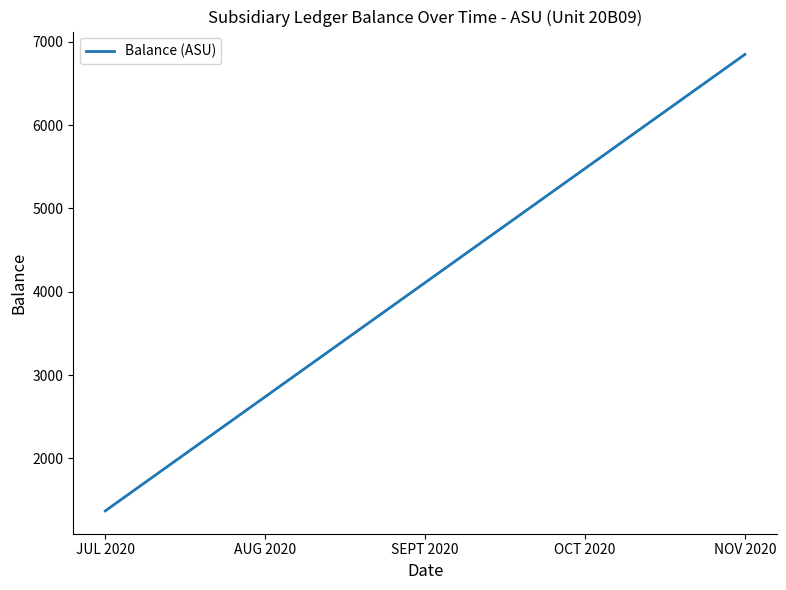

What is the ratio of the value at SEPT 2020 to the value at NOV 2020?

0.6